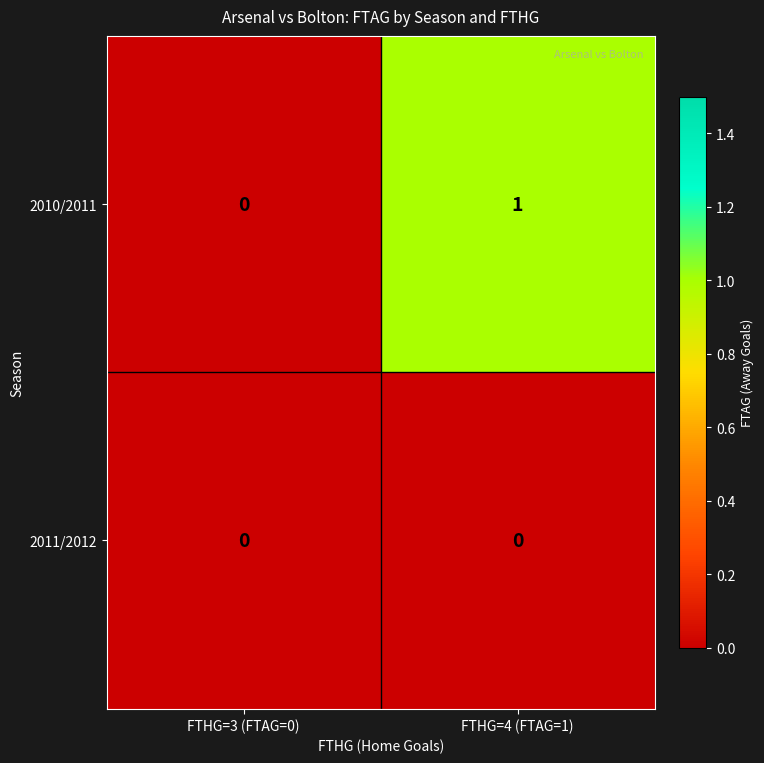

How many data points does each series have?

2